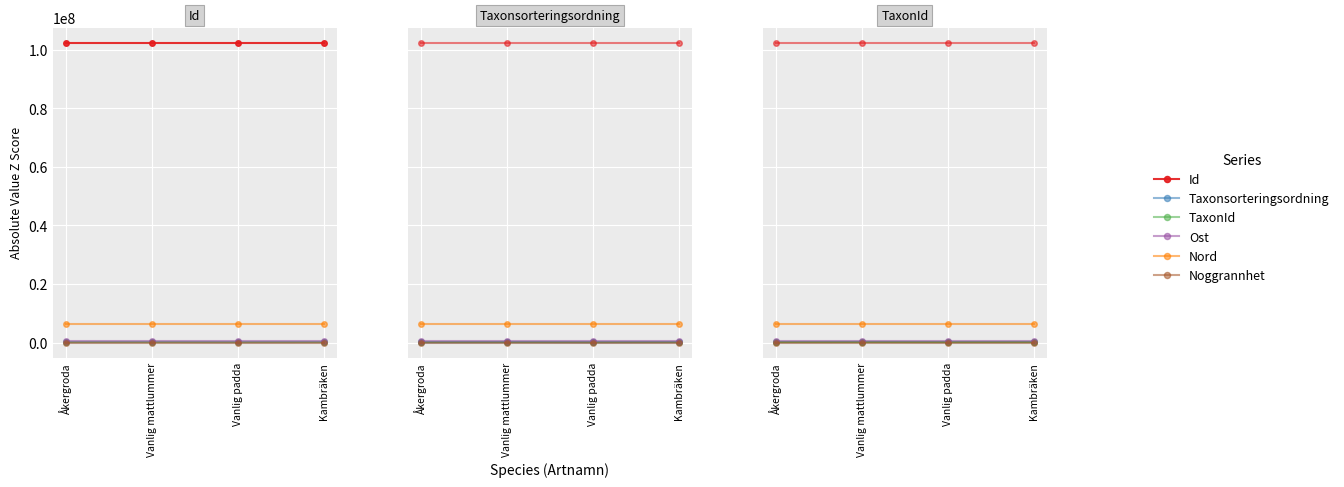

Which series has the widest spread of values?

Taxonsorteringsordning